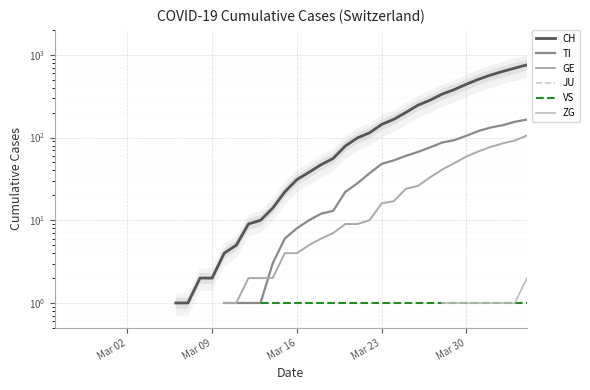

Is the value of VS at 36 greater than the value of JU at 10?

No